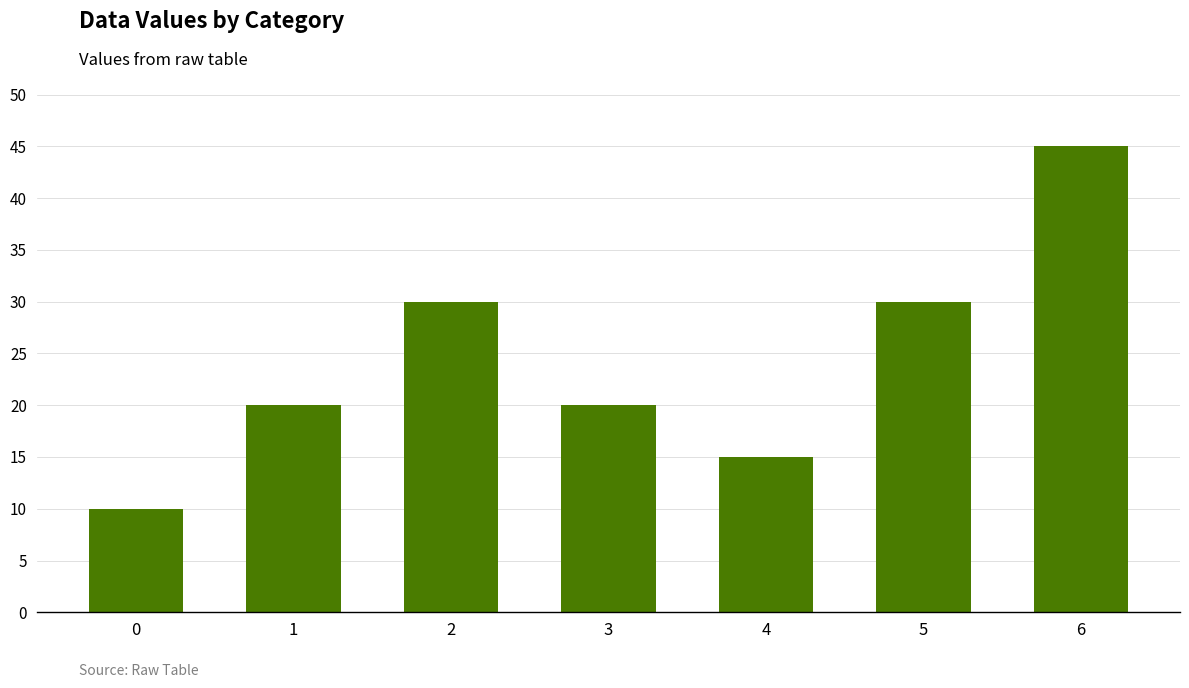

What is the value of the 5th bar from the left?

15